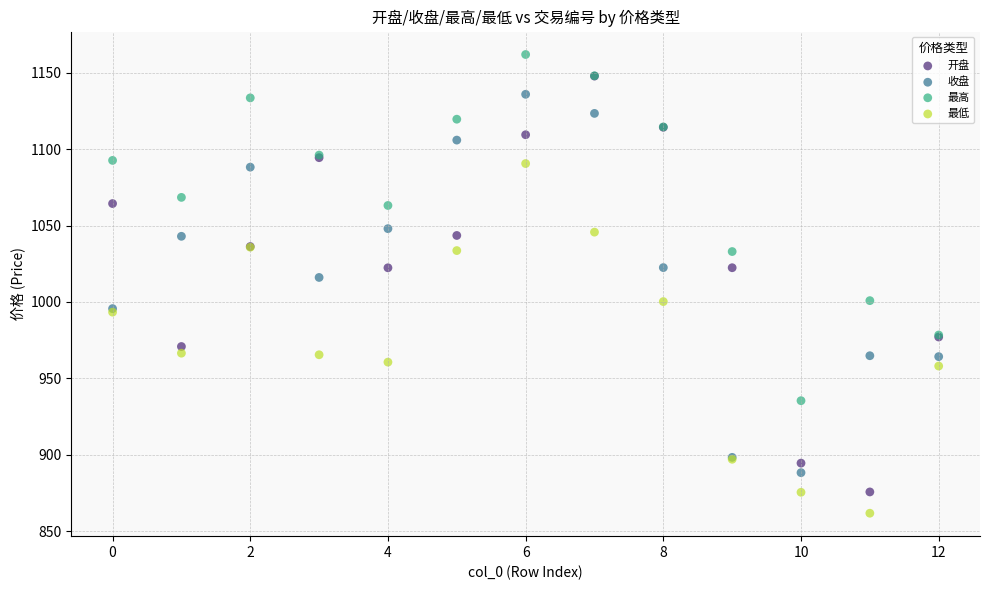

Which series contains the highest Y value?

最高